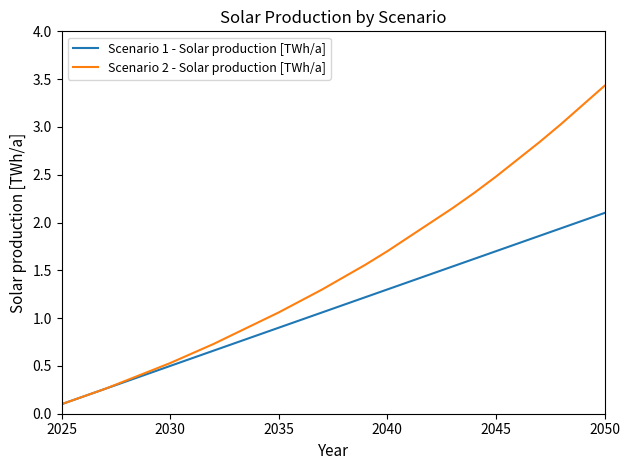

Which series has the largest range (max minus min)?

Scenario 2 - Solar production [TWh/a]